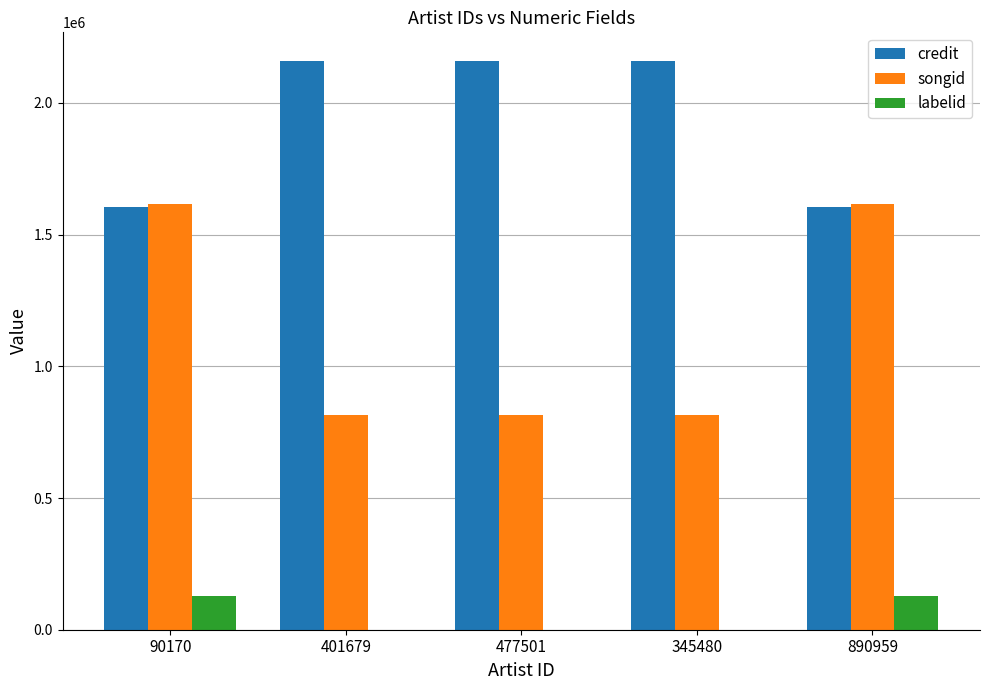

What is the greatest value displayed?

2159677